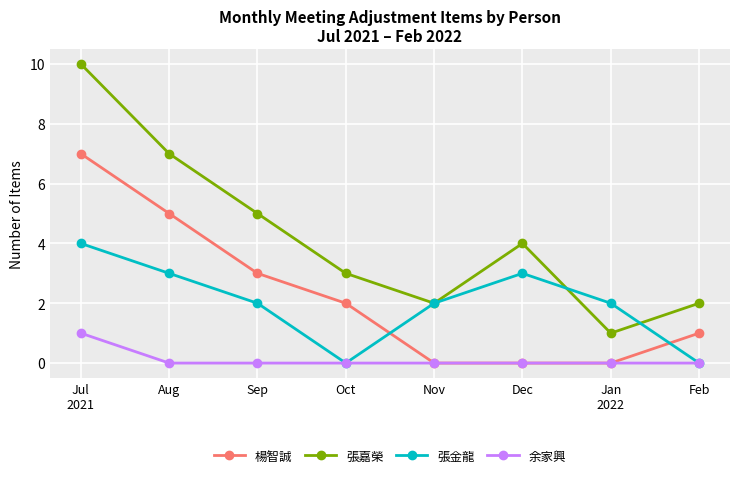

Is it true that 張嘉榮 equals 2 at Nov?

True